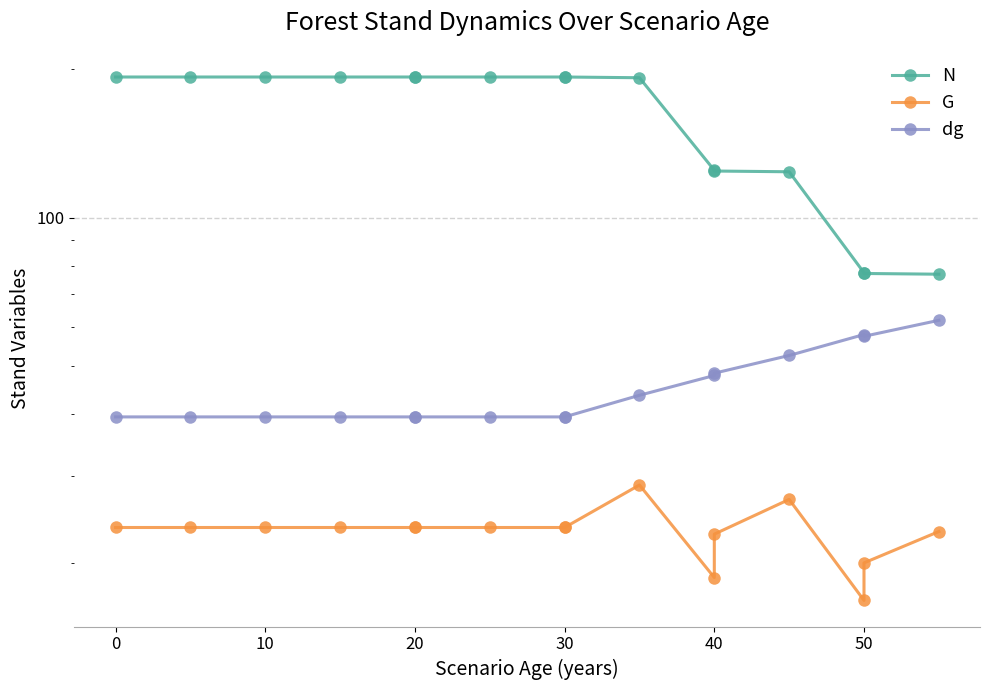

Is this an area chart (filled region under the line)?

No